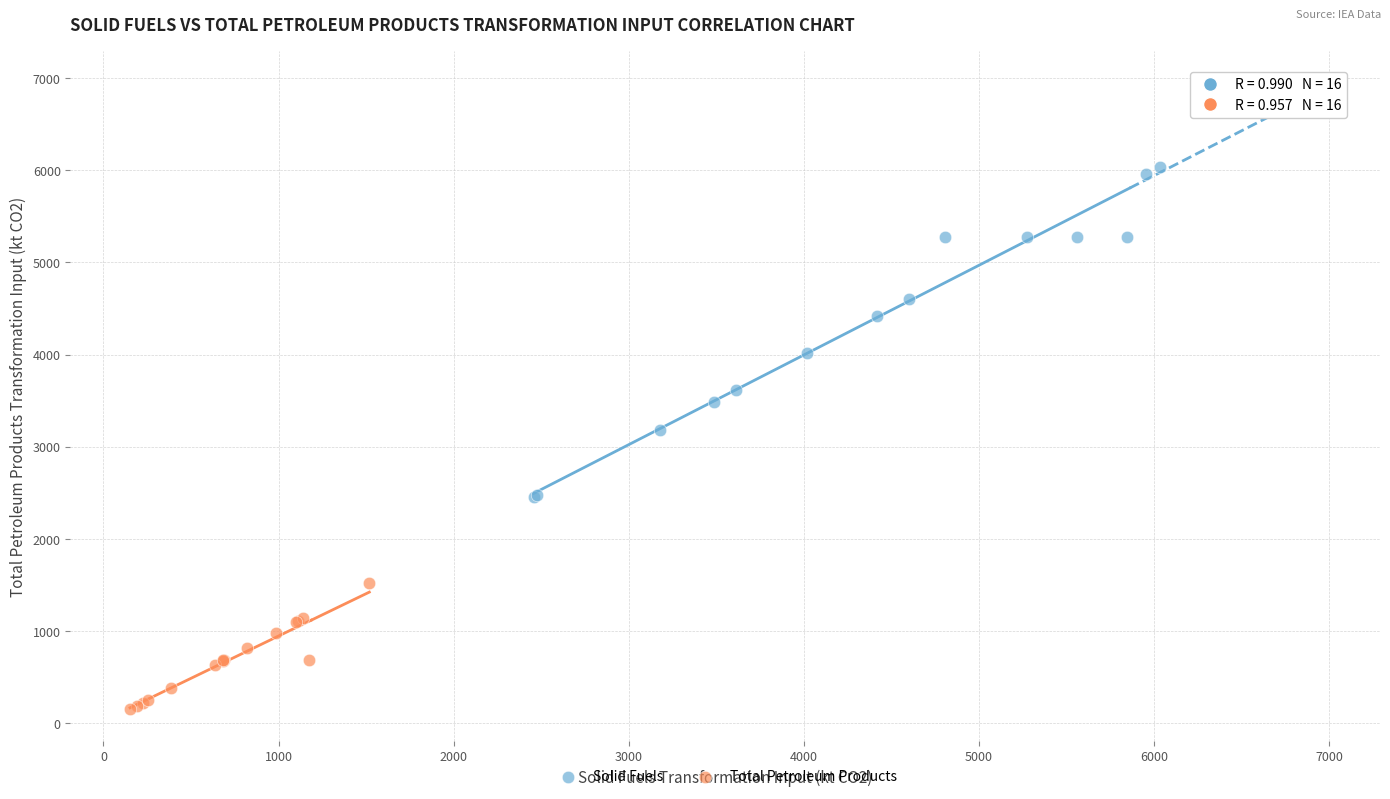

Which series has the largest Y range (max minus min)?

Solid Fuels